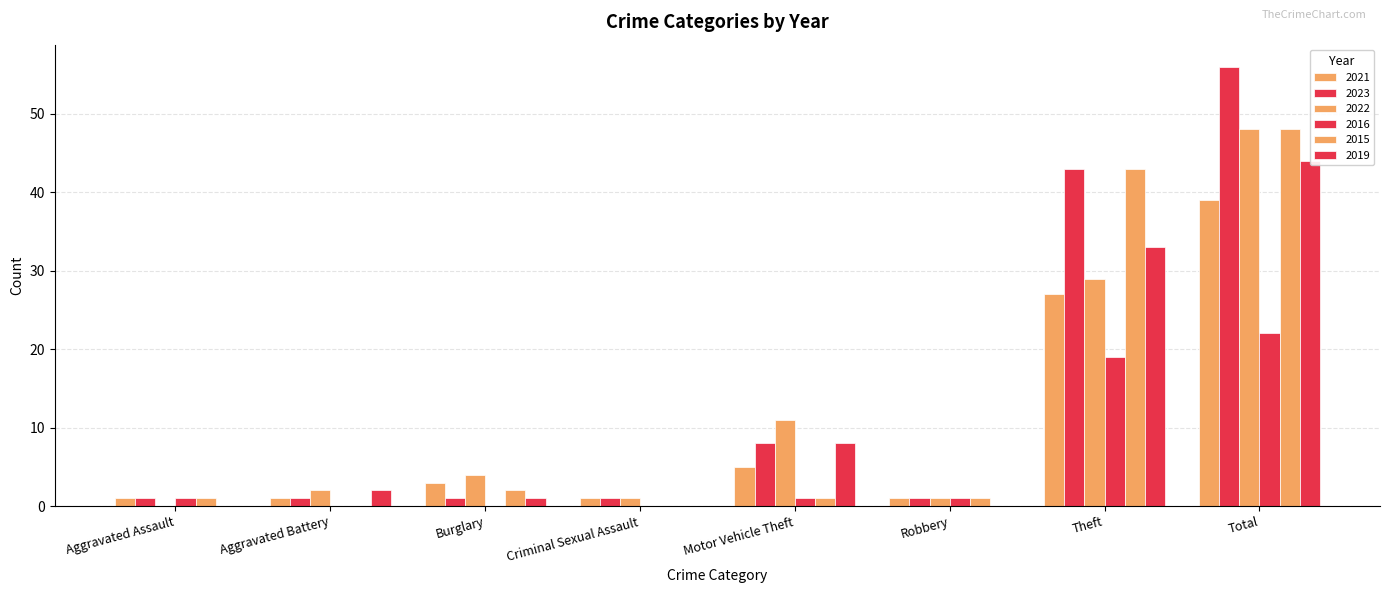

How many values in the 2019 series are below 2?

4